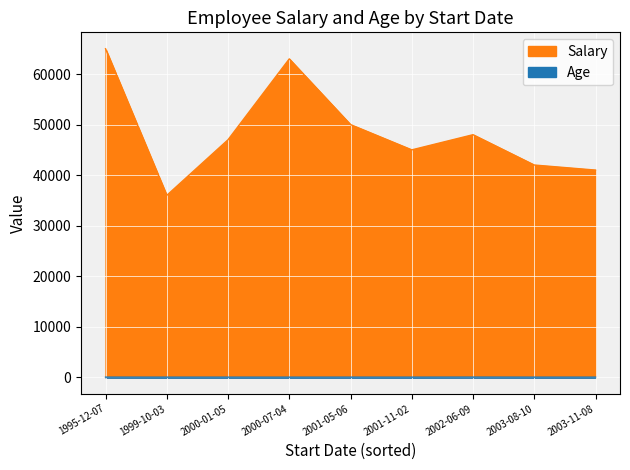

What is the difference between the highest and lowest values at 2000-07-04?

62971